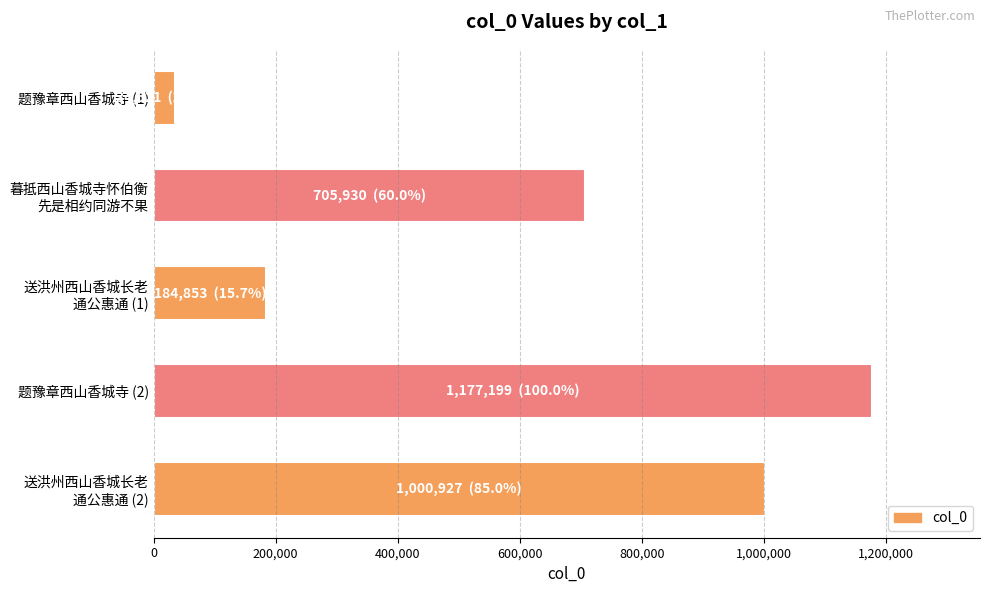

Reading top to bottom, what are all the values shown in this chart?

34521	705930	184853	1177199	1000927